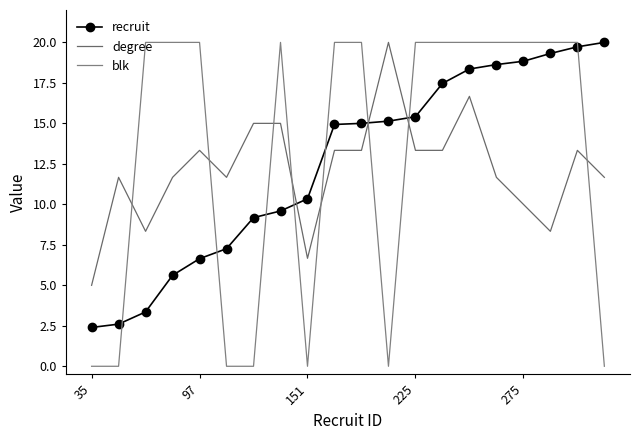

How many lines are shown in the chart?

3